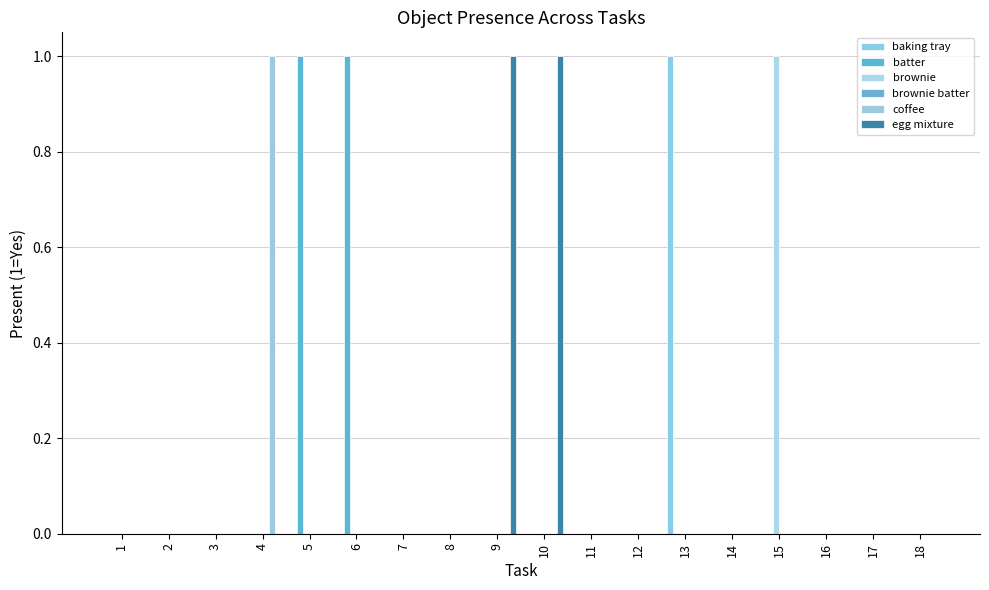

Does the chart contain stacked bars?

No